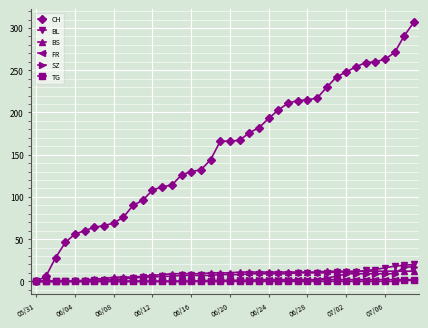

What is the highest value of the BS series?

12